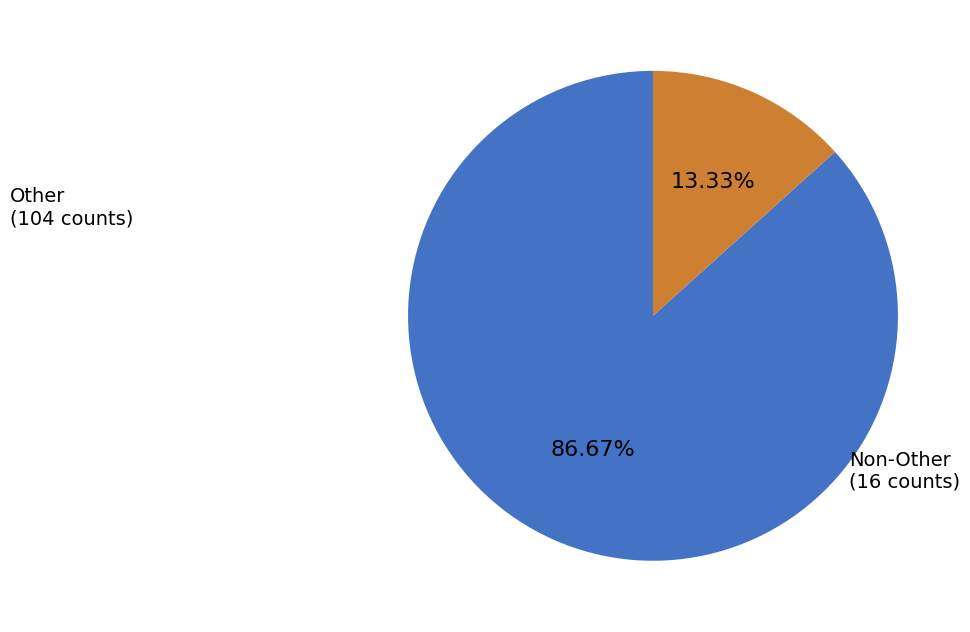

Which slice is the smallest?

Non-Other